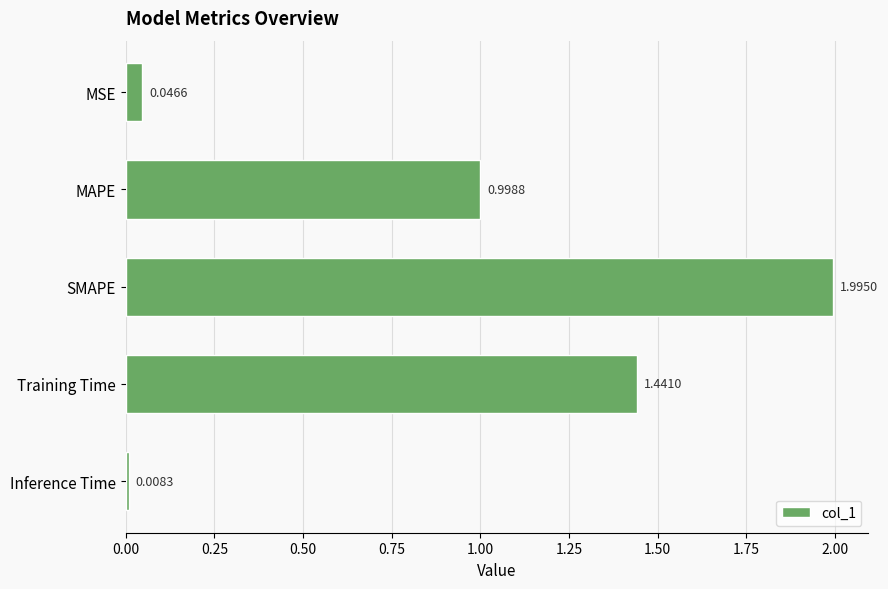

Which has a higher value, Training Time or MAPE?

Training Time